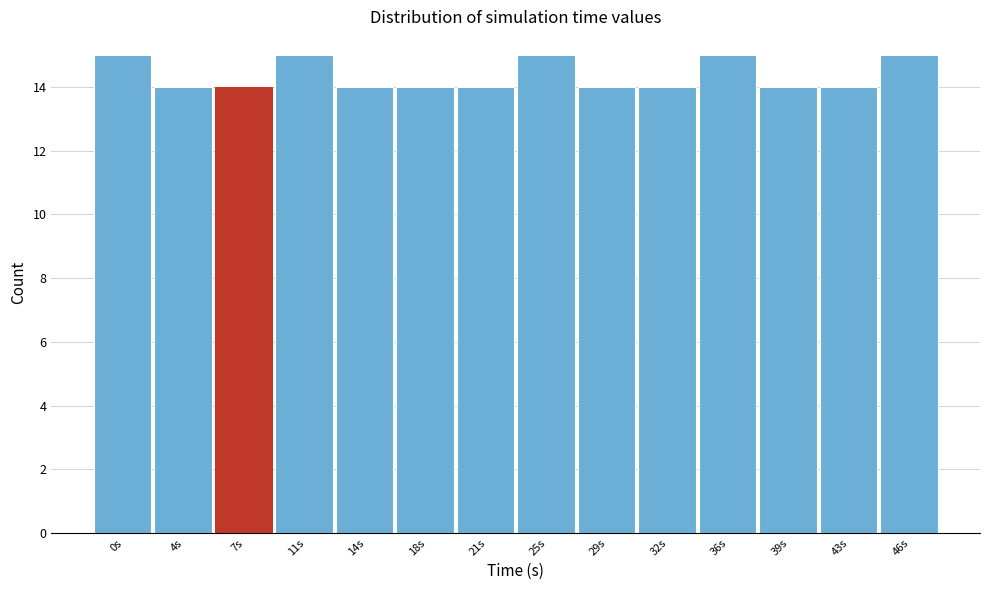

Reading left to right, transcribe all the data shown in this chart.

0s=15	4s=14	7s=14	11s=15	14s=14	18s=14	21s=14	25s=15	29s=14	32s=14	36s=15	39s=14	43s=14	46s=15